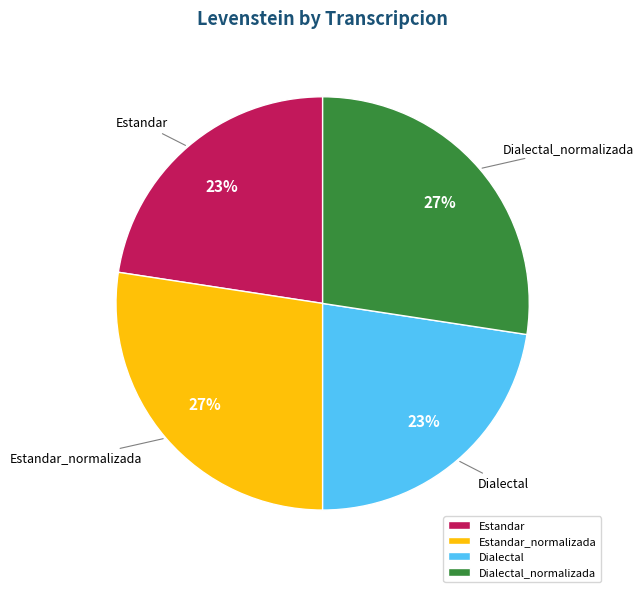

Is there a majority slice in this chart?

No